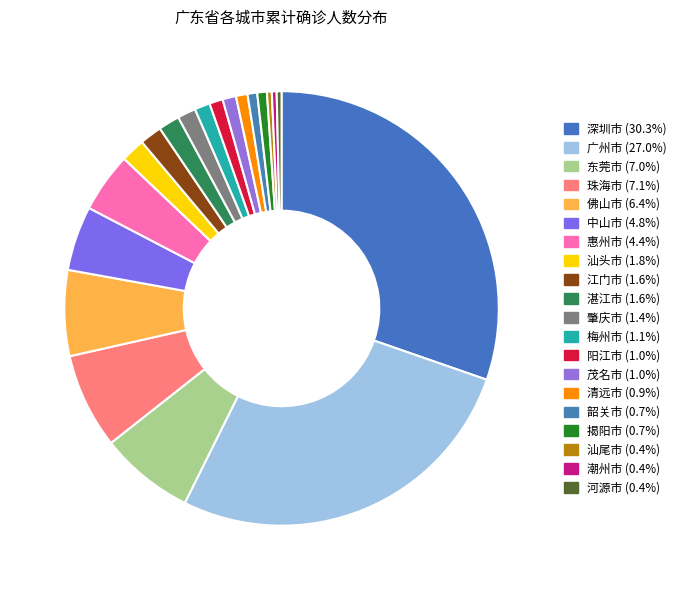

How many slices are in this pie chart?

20